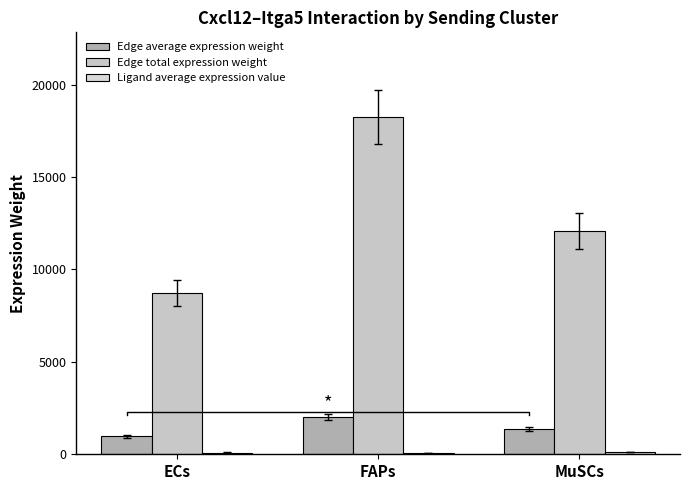

At which category is the sum across all series the highest?

FAPs